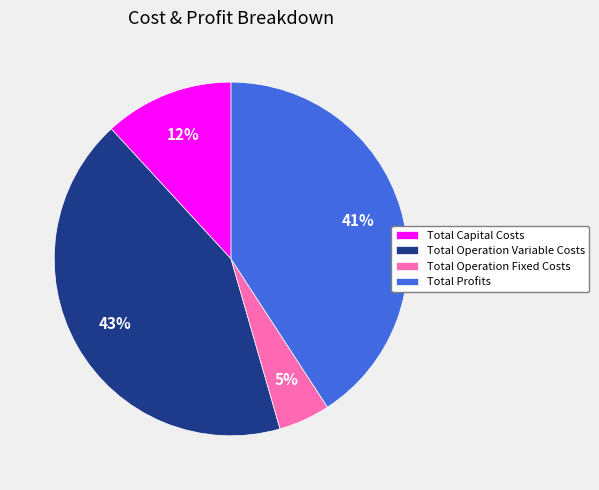

To the nearest percent, what percentage of the pie is Total Capital Costs?

12%